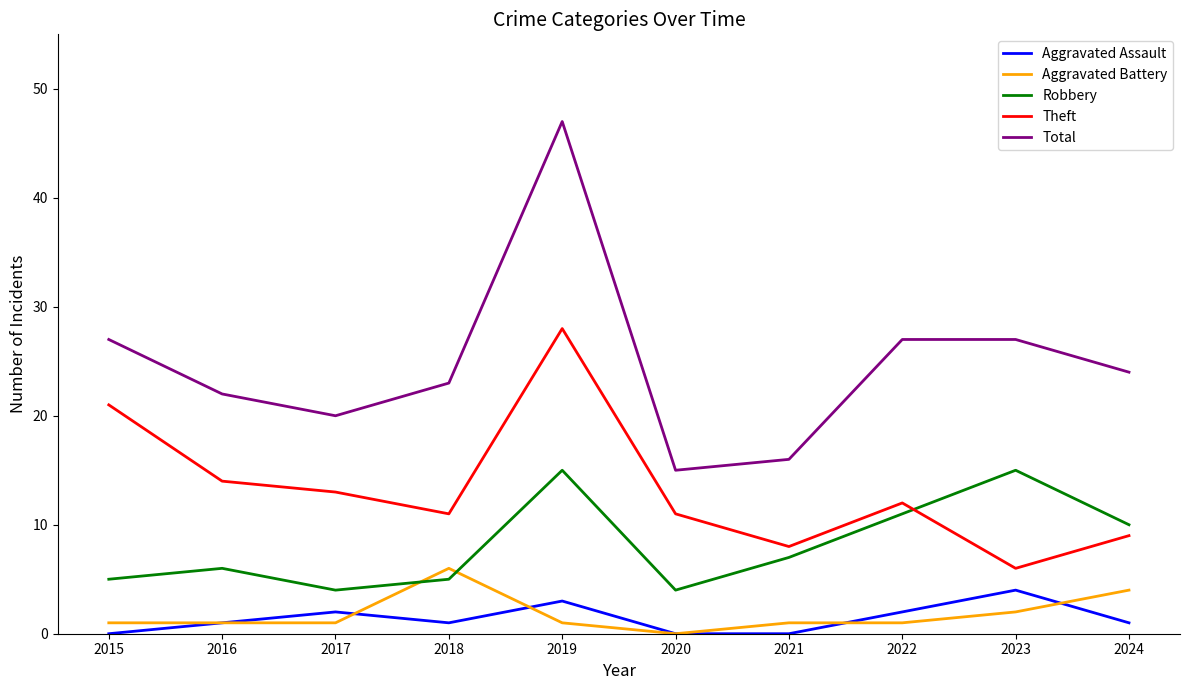

Which series has the largest range (max minus min)?

Total